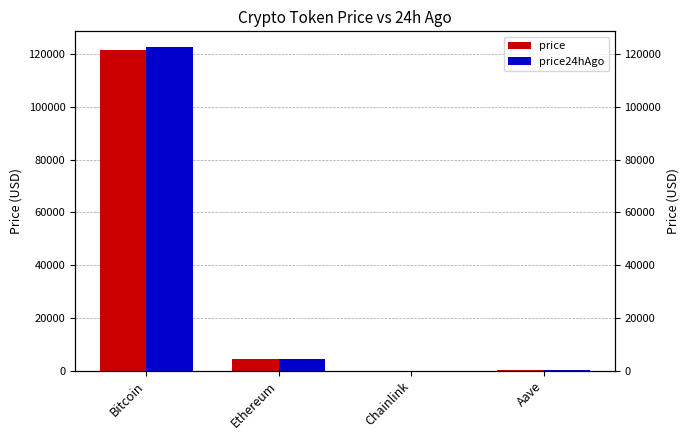

What is the greatest value displayed?

122542.0